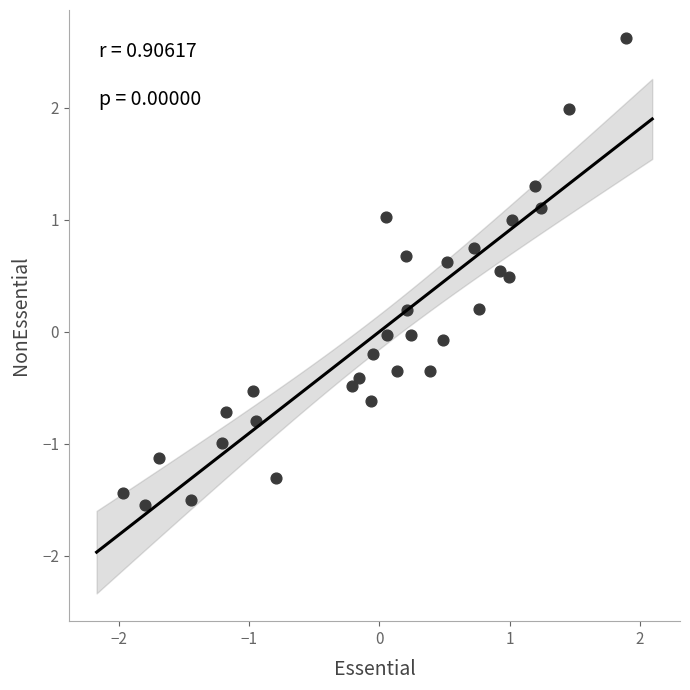

What is the range of X values (max minus min)?

3.9